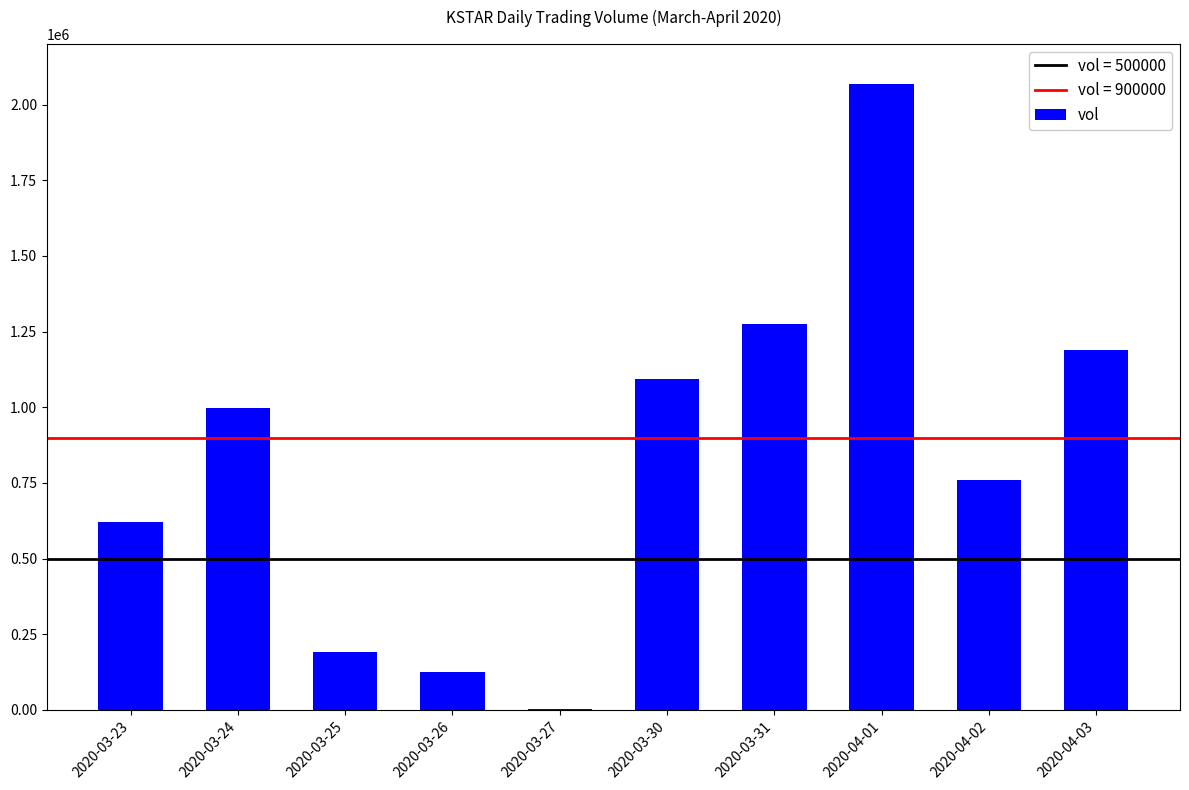

At which label is the value closest to 1035100?

2020-03-24